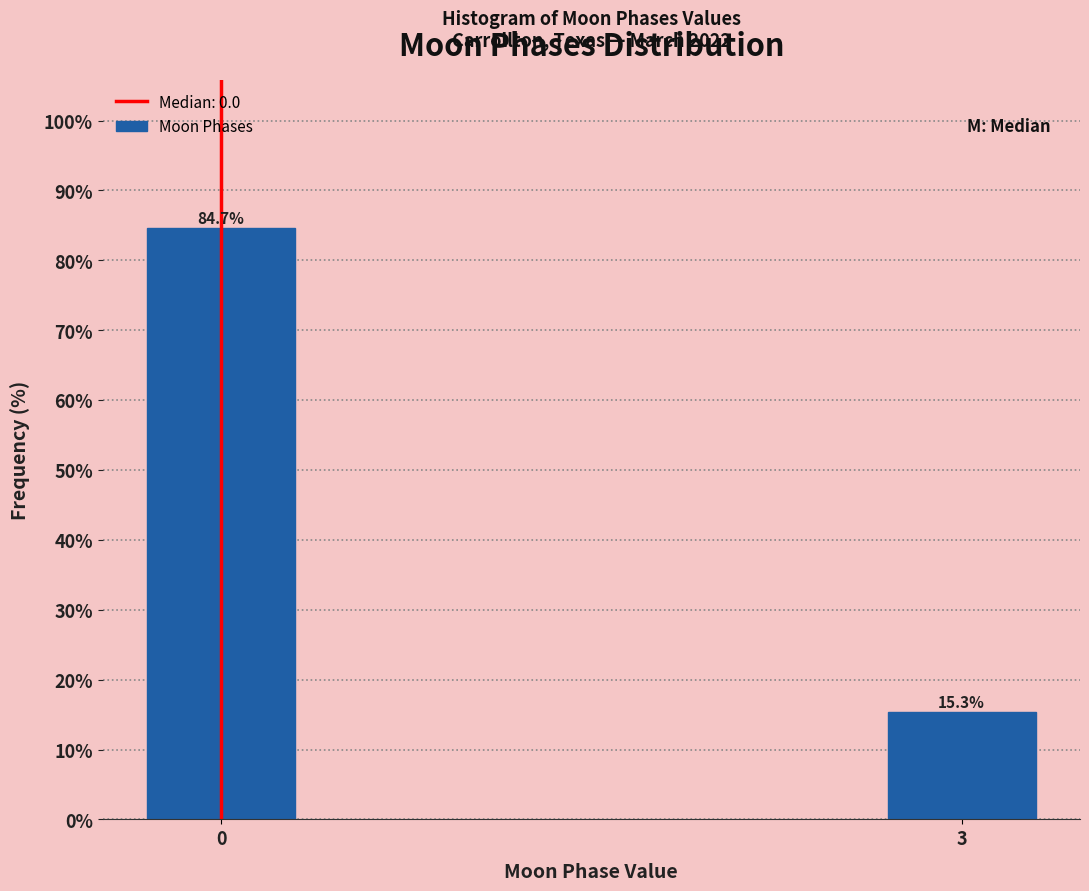

Reading left to right, what are all the values shown in this chart?

84.7	15.3